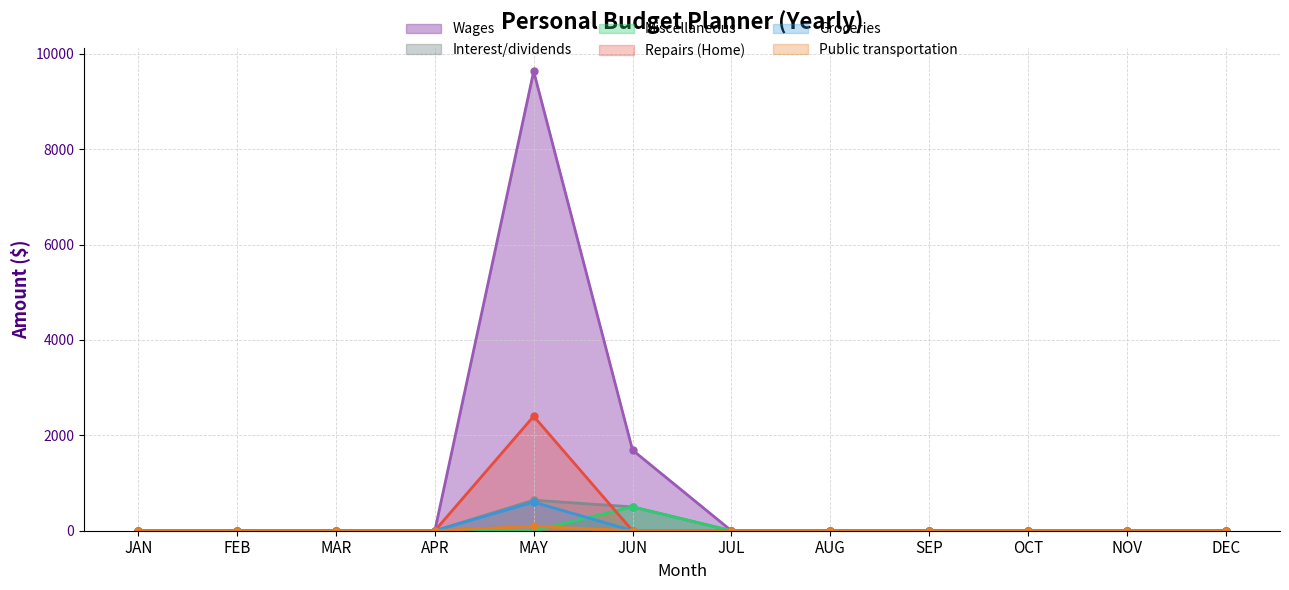

Which series has the largest total across all categories?

Wages